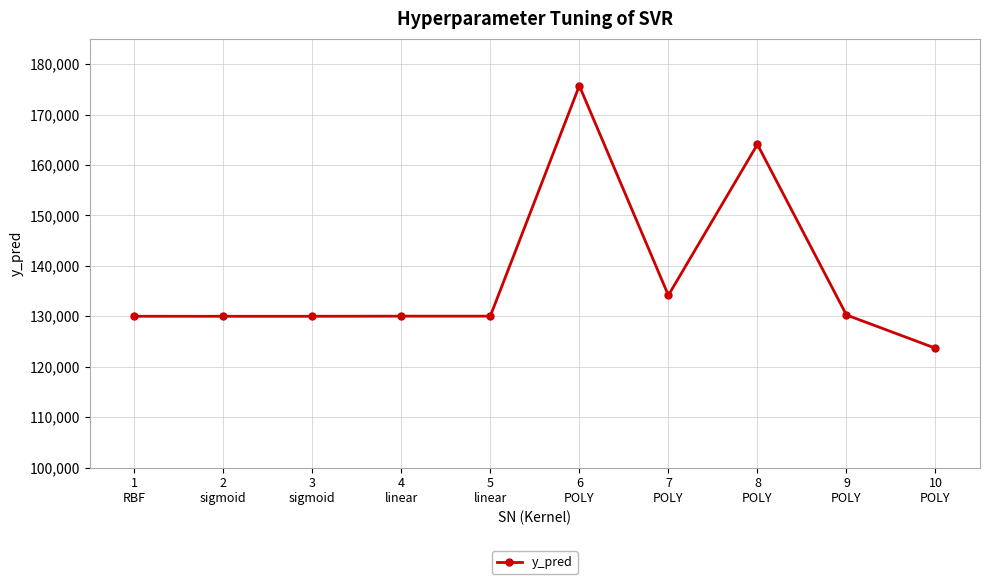

What is the label of the 7th point from the right?

4
linear